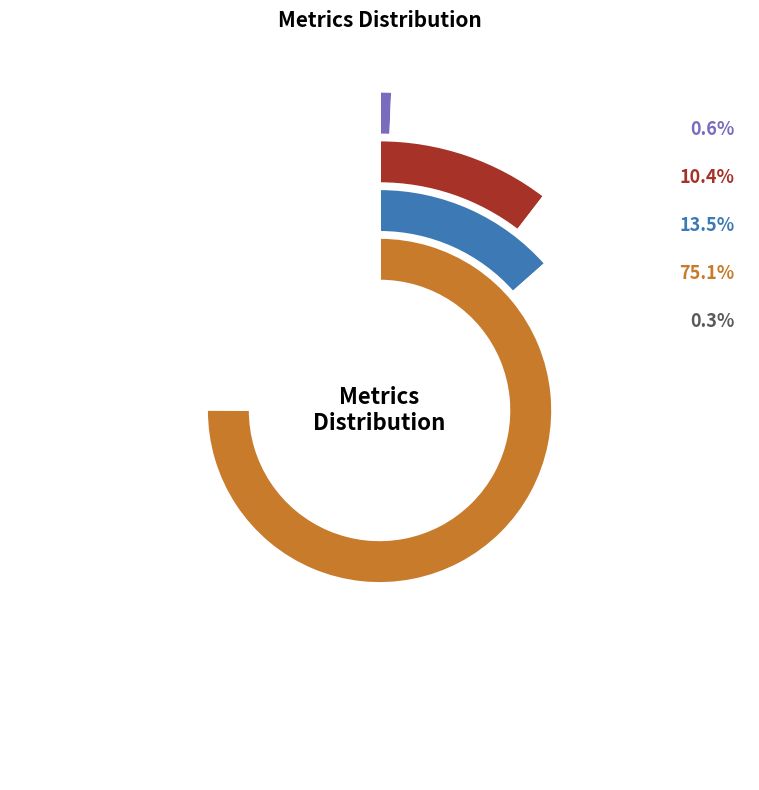

What is the majority slice?

Training Time